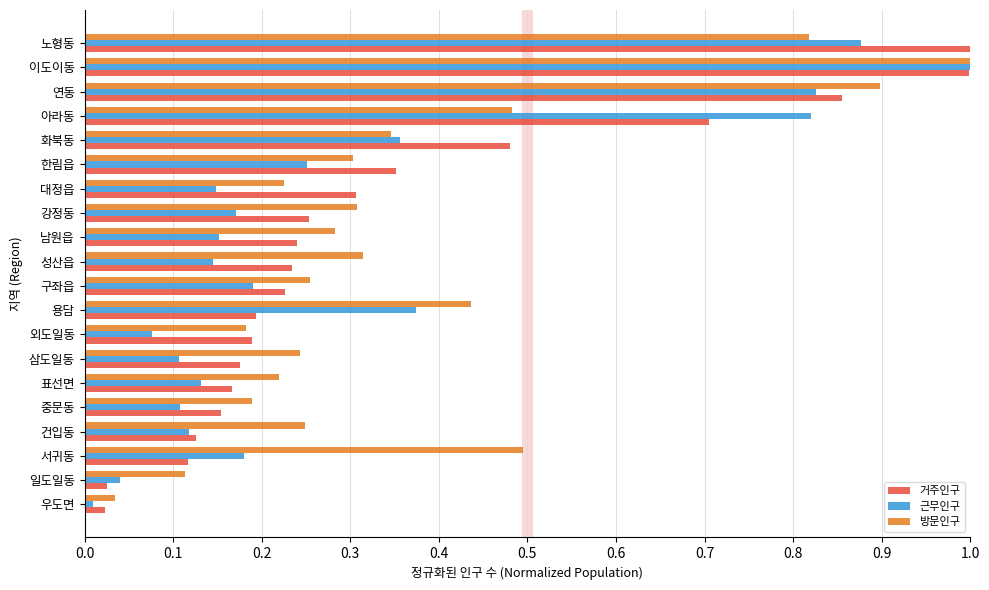

What is the difference between the maximum and minimum values in the 근무인구 series?

1.0